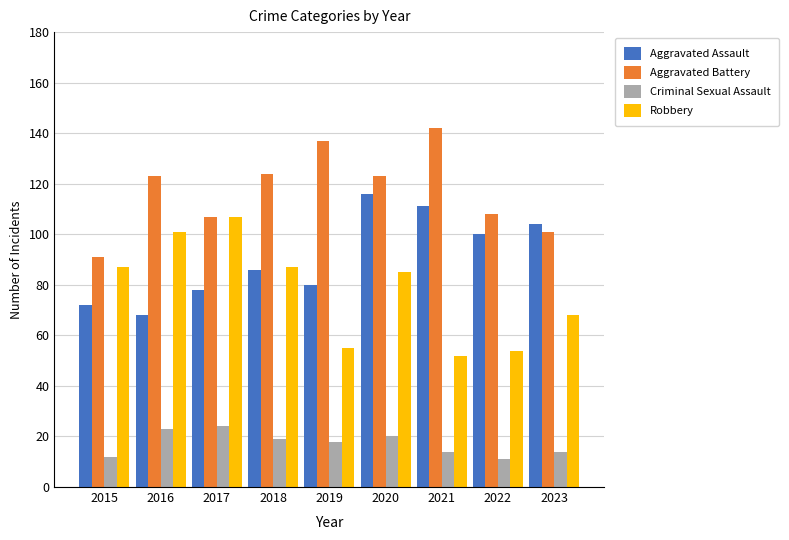

How many bars are there in total?

36